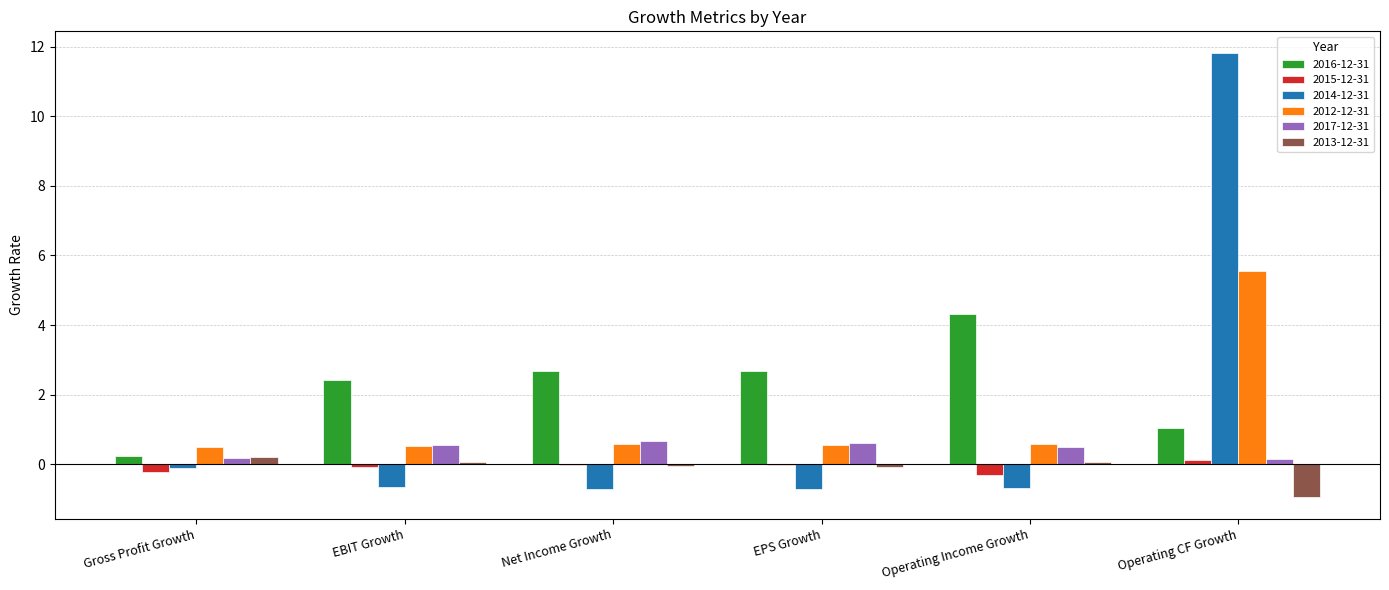

The value of 2017-12-31 at Net Income Growth is 0.7. True or false?

True